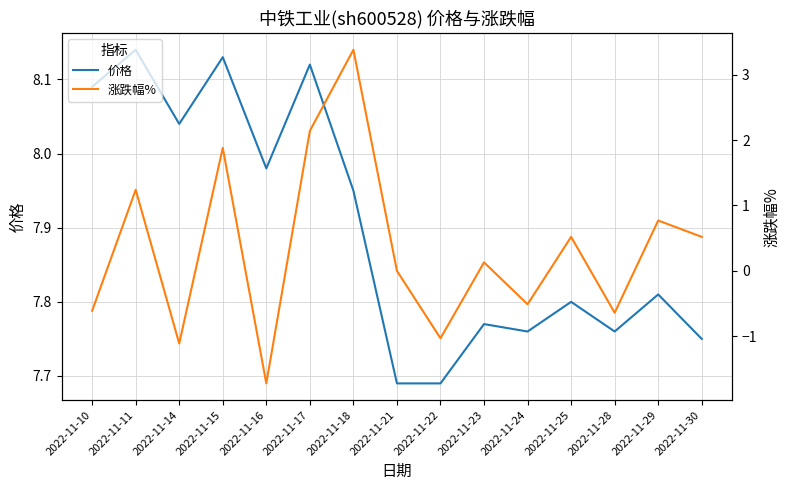

Does the chart display data point markers on the line(s)?

No